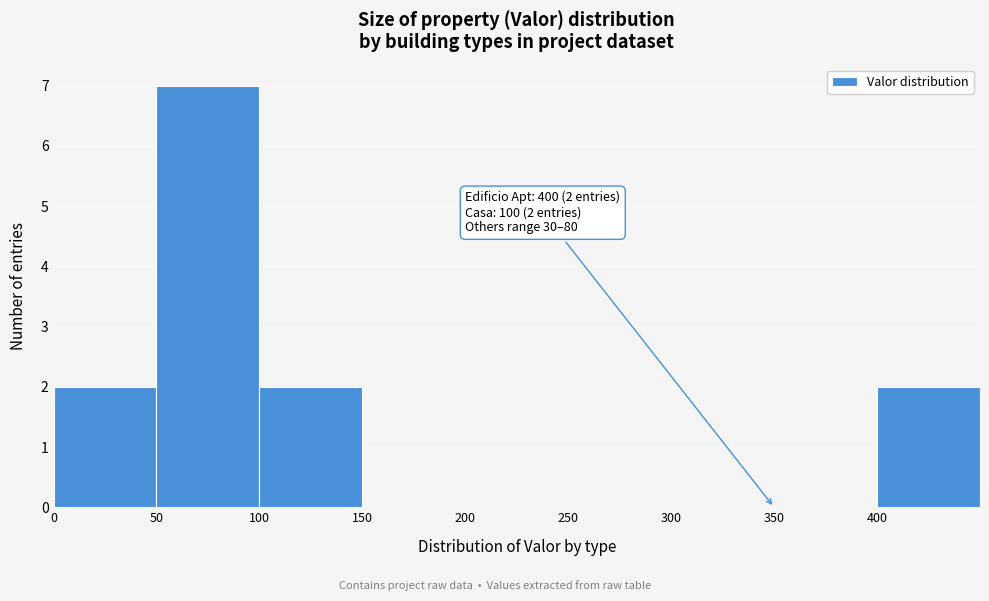

Which range on the x-axis has the tallest bar?

50 to 100